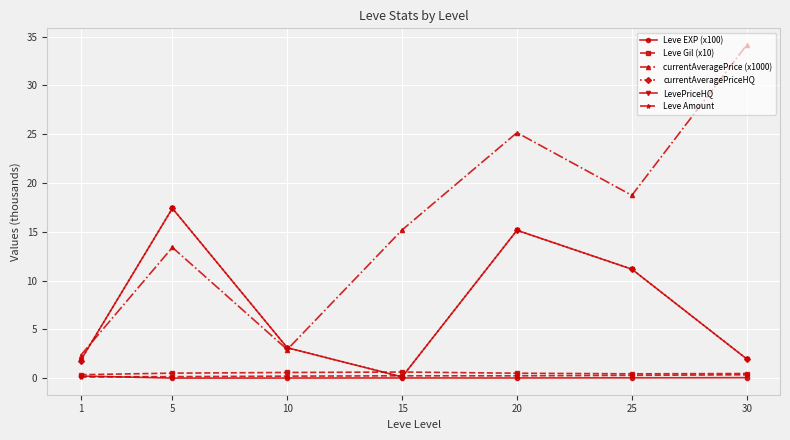

True or false: currentAveragePrice (x1000) and Leve Amount intersect in this chart.

False